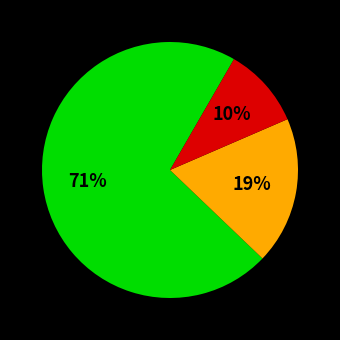

Is there a majority slice in this chart?

Yes